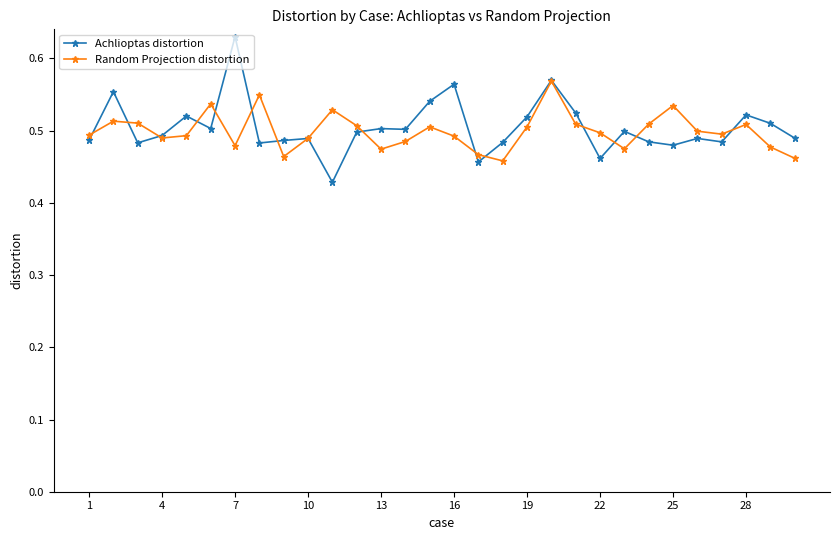

How many Random Projection distortion values are between 0 and 1?

30